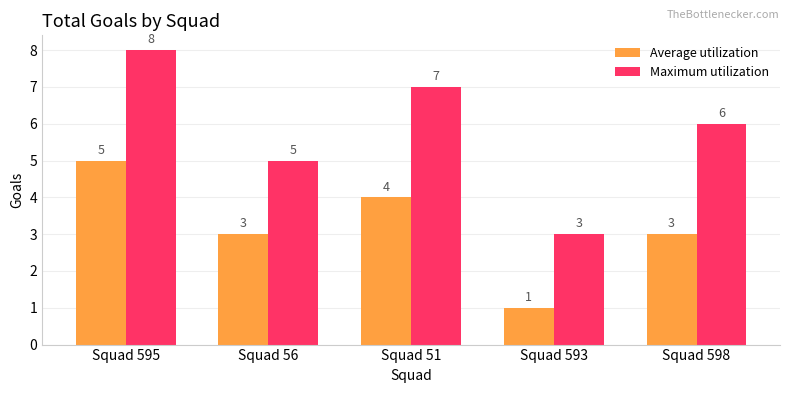

At how many categories does at least one series exceed 4?

4